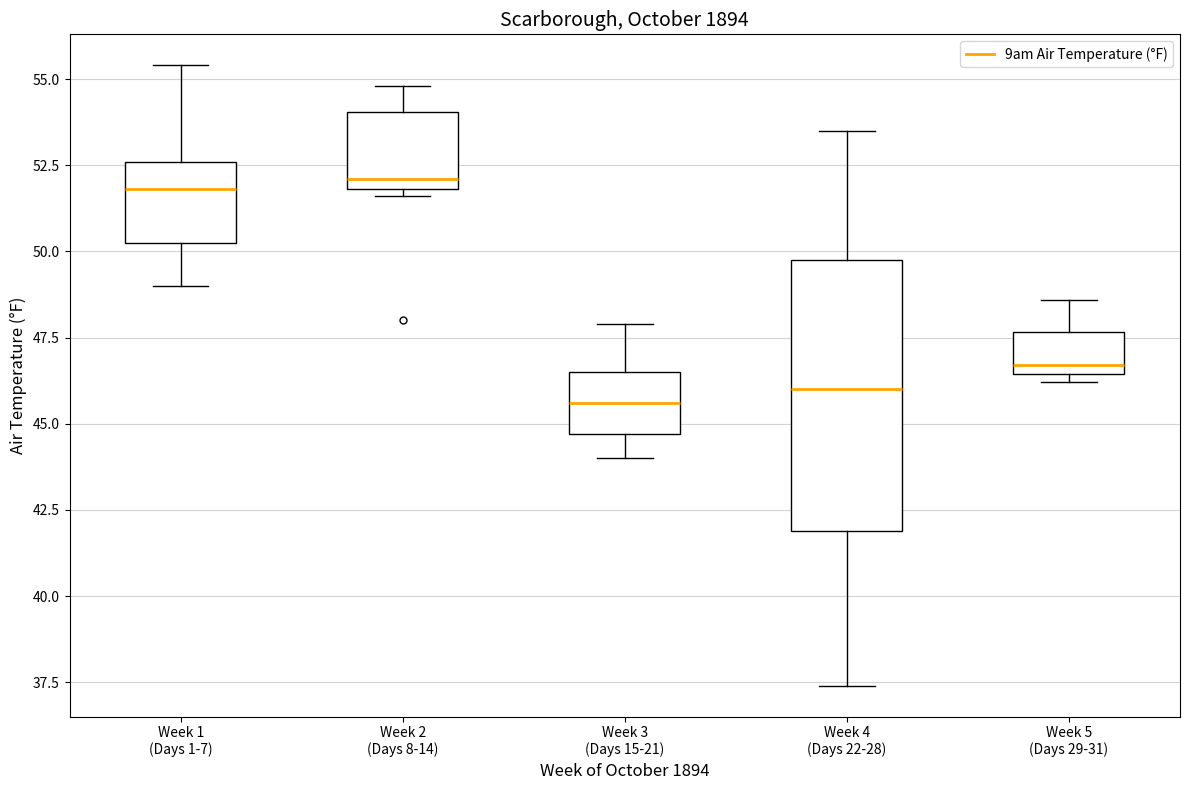

Reading left to right, transcribe this box plot: for each box, give where its median line is, the range the box spans, and where its two whiskers end, as read against the y-axis. The values are not printed on the chart, so give them approximately, as read against the axis.

Week 1 (Days 1-7): median 52.0, box 50.5 to 52.5, whiskers 49.0 to 55.5
Week 2 (Days 8-14): median 52.0 (just above the box's lower edge), box 52.0 to 54.0, whiskers 51.5 to 55.0
Week 3 (Days 15-21): median 45.5, box 44.5 to 46.5, whiskers 44.0 to 48.0
Week 4 (Days 22-28): median 46.0, box 42.0 to 50.0, whiskers 37.5 to 53.5
Week 5 (Days 29-31): median 46.5 (just above the box's lower edge), box 46.5 to 47.5, whiskers 46.0 to 48.5